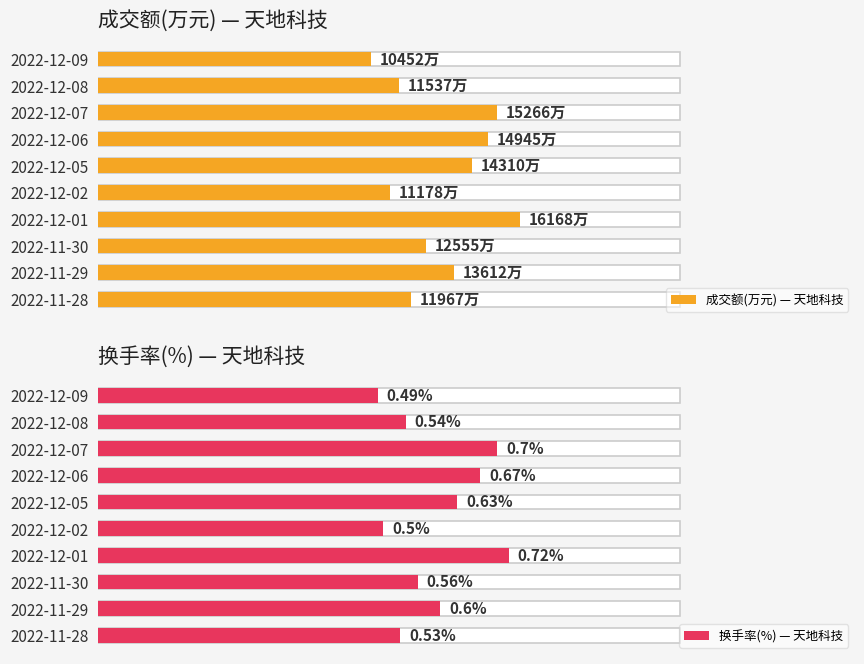

What is the maximum value shown in the chart?

72.6